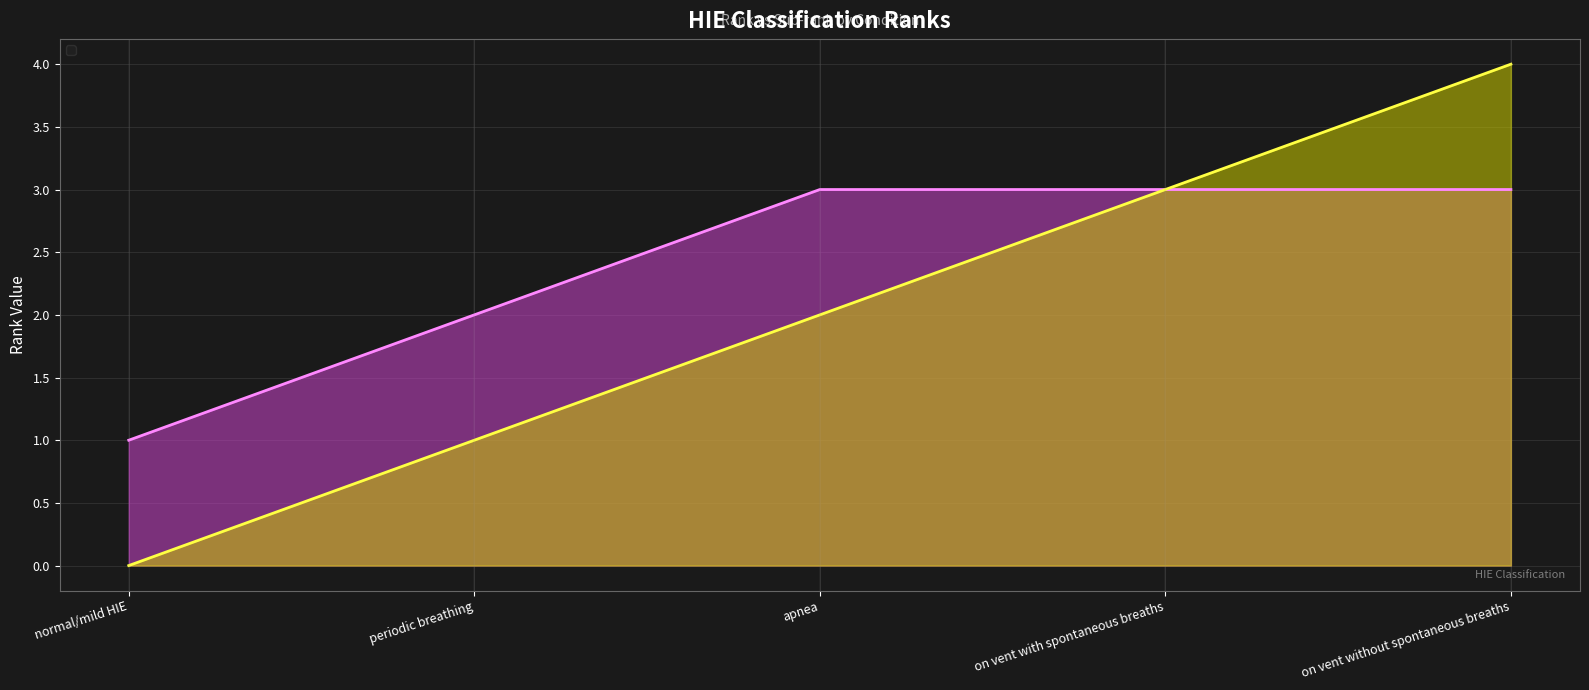

True or false: _rank has more than 1 interior local peaks.

False